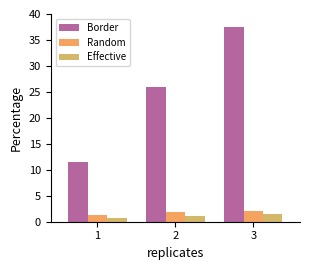

The value of Random at 2 is 1.8. True or false?

True